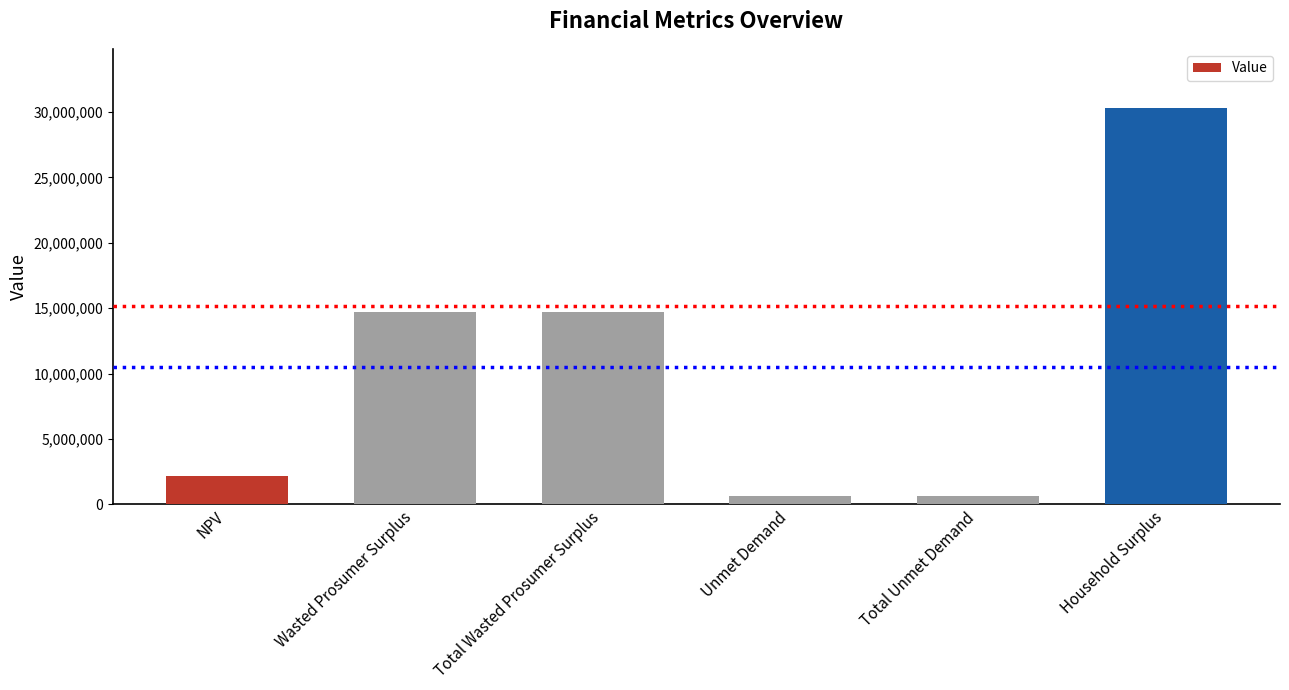

Reading left to right, what are all the values shown in this chart?

NPV=2212823.4	Wasted Prosumer Surplus=14697842.8	Total Wasted Prosumer Surplus=14697842.8	Unmet Demand=657188.7	Total Unmet Demand=657188.7	Household Surplus=30280594.1